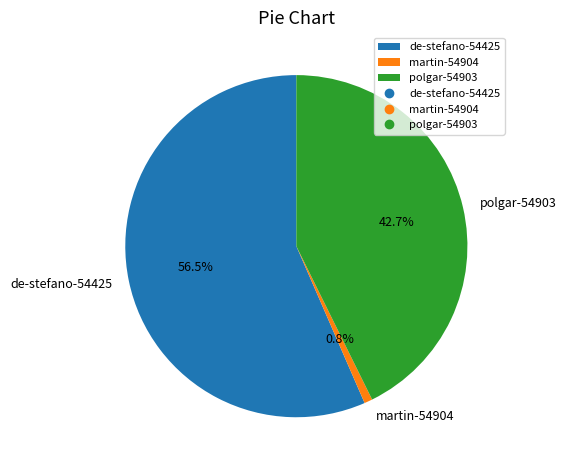

To the nearest percent, what is the average slice percentage?

33%